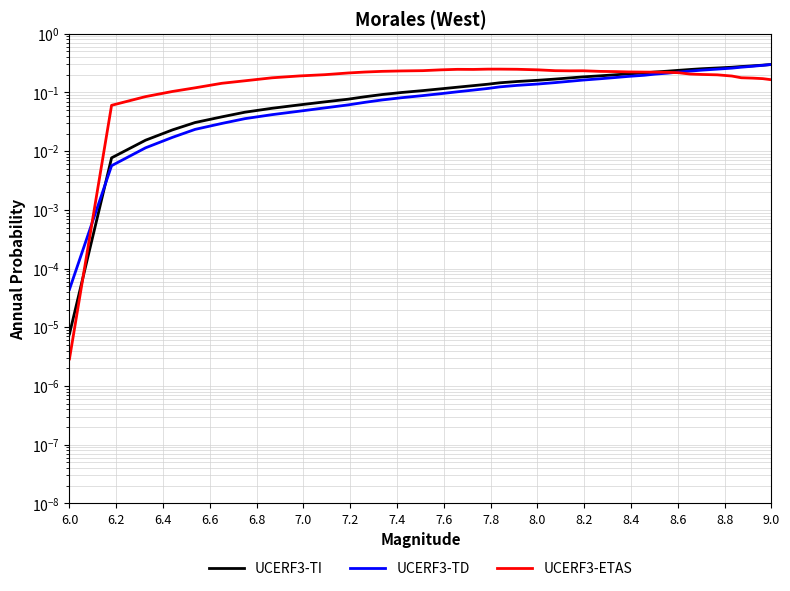

Which has a higher value, 8.0 or 7.0?

8.0